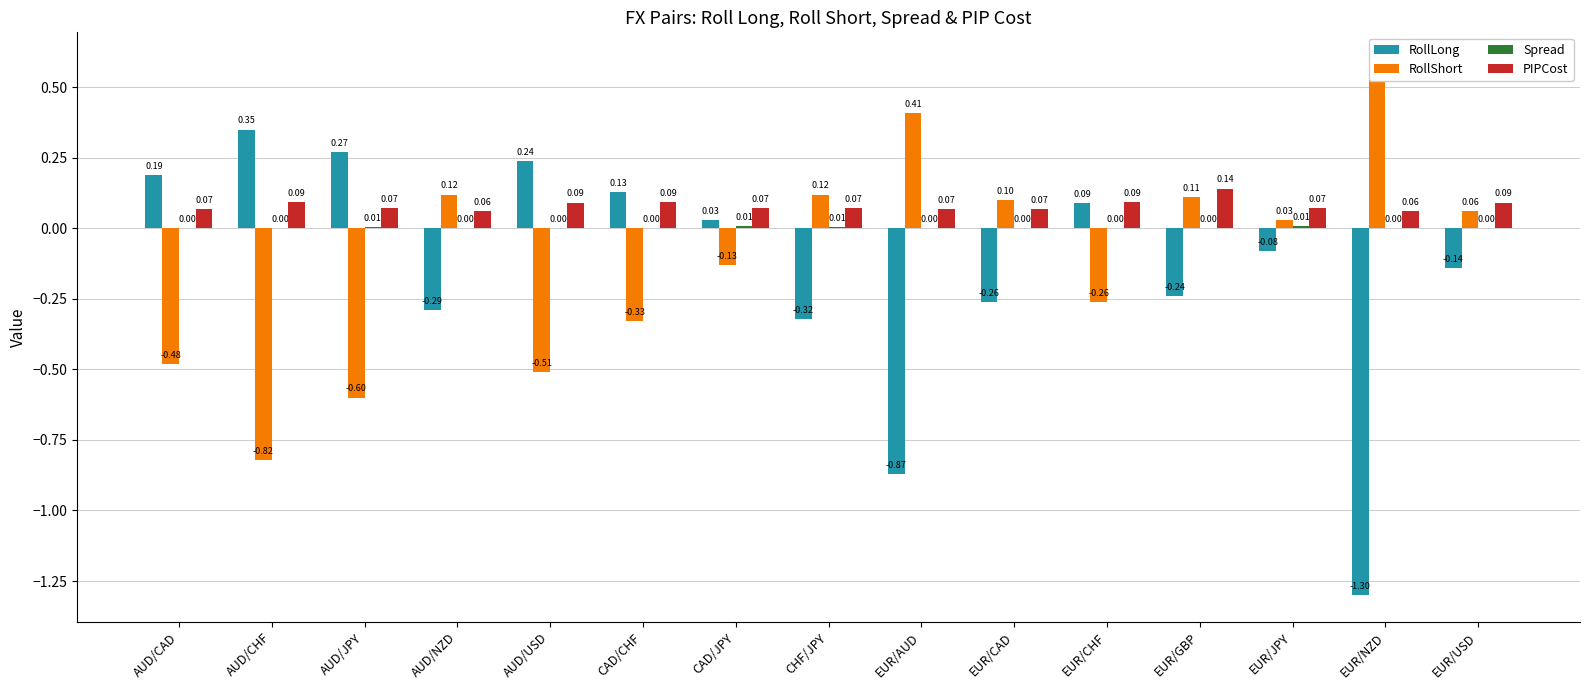

What position from the right is EUR/CHF?

5